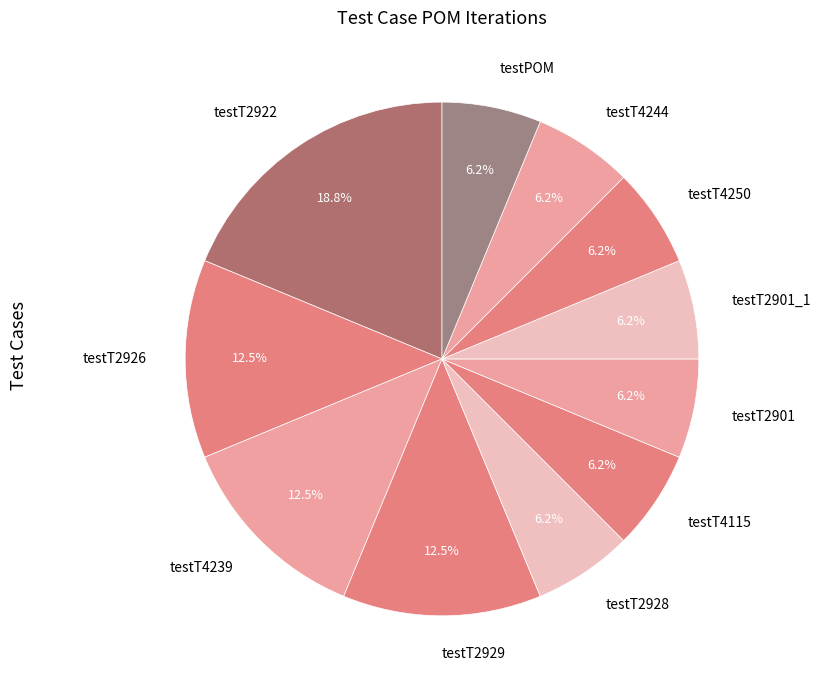

Which category has the biggest portion of the pie?

testT2922